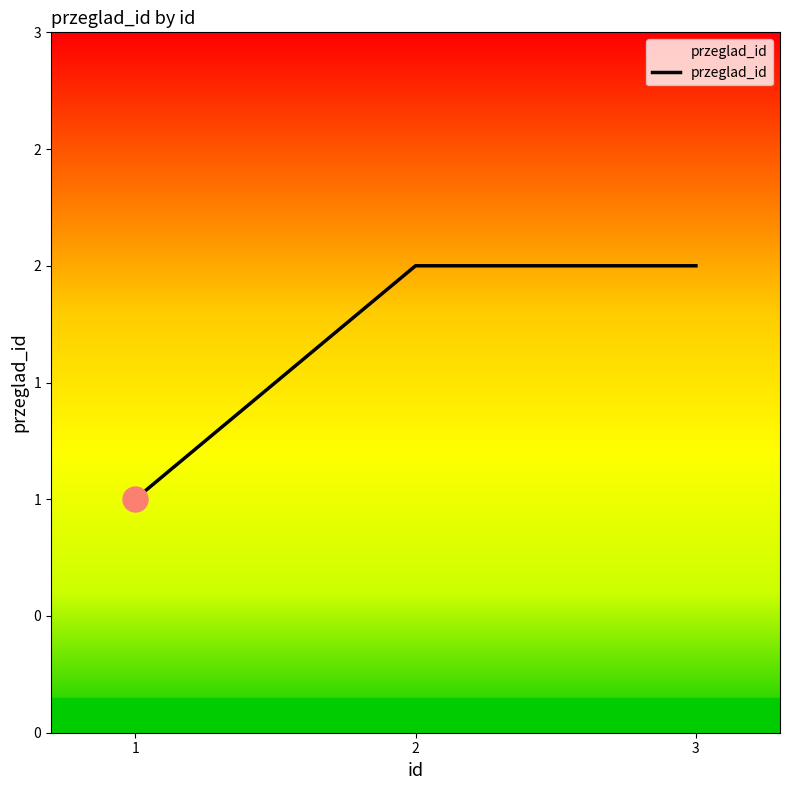

Does the chart have visible grid lines?

No